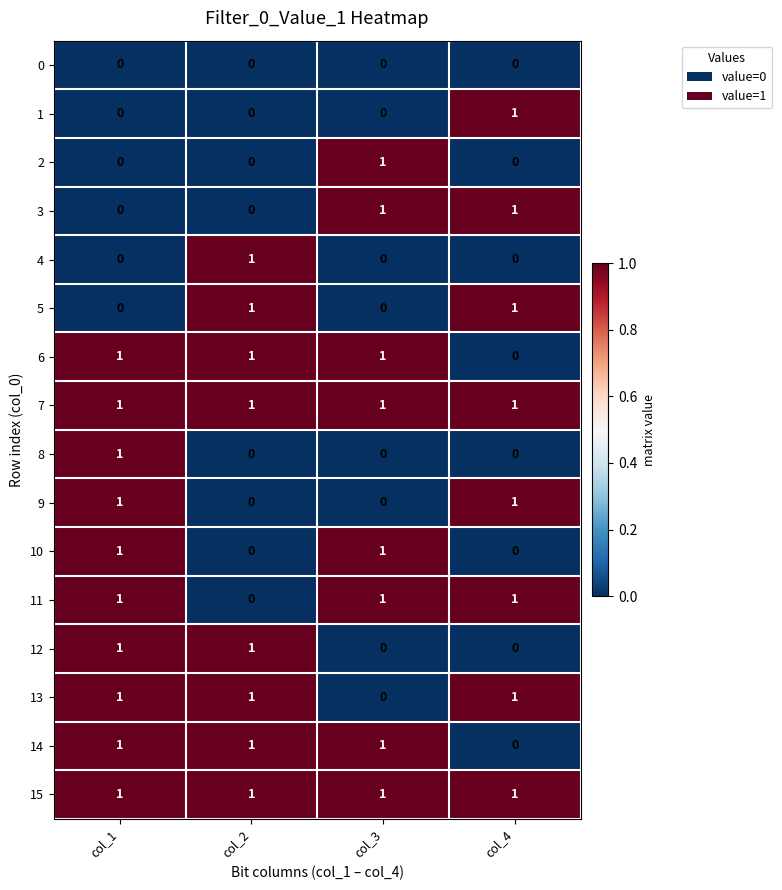

At which category is the sum across all series the highest?

col_1